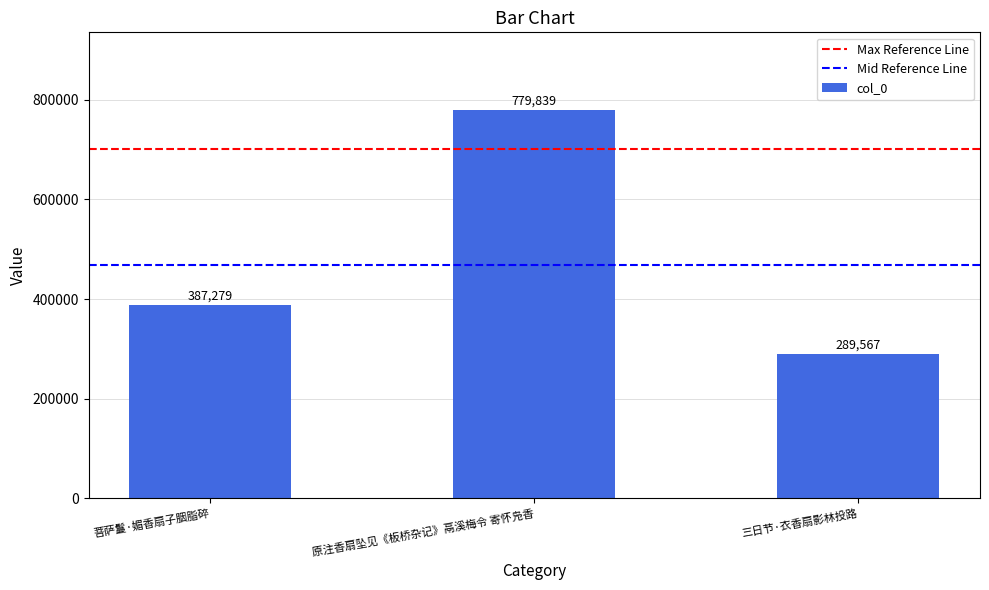

At which category does the chart reach its minimum across all series?

三日节·衣香扇影林投路